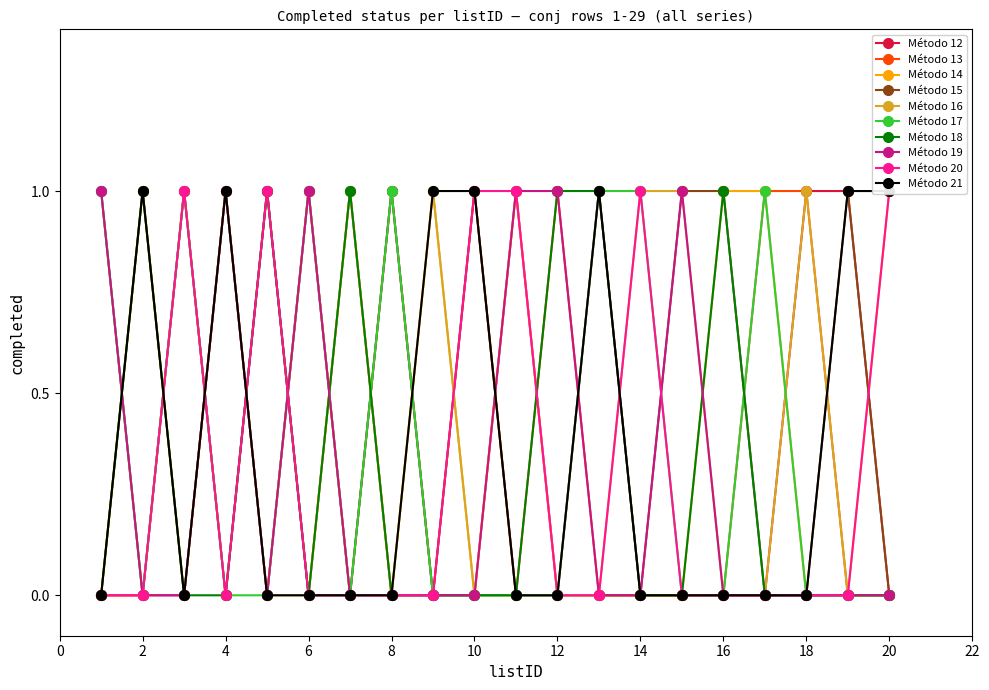

True or false: Método 13 has more than 1 interior local peaks.

True